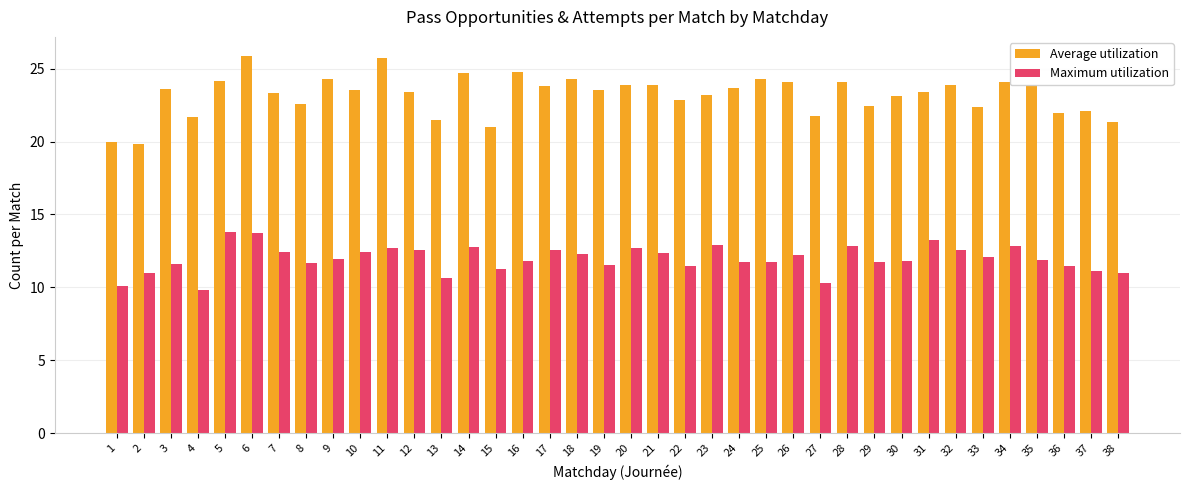

How many groups of bars are there?

38